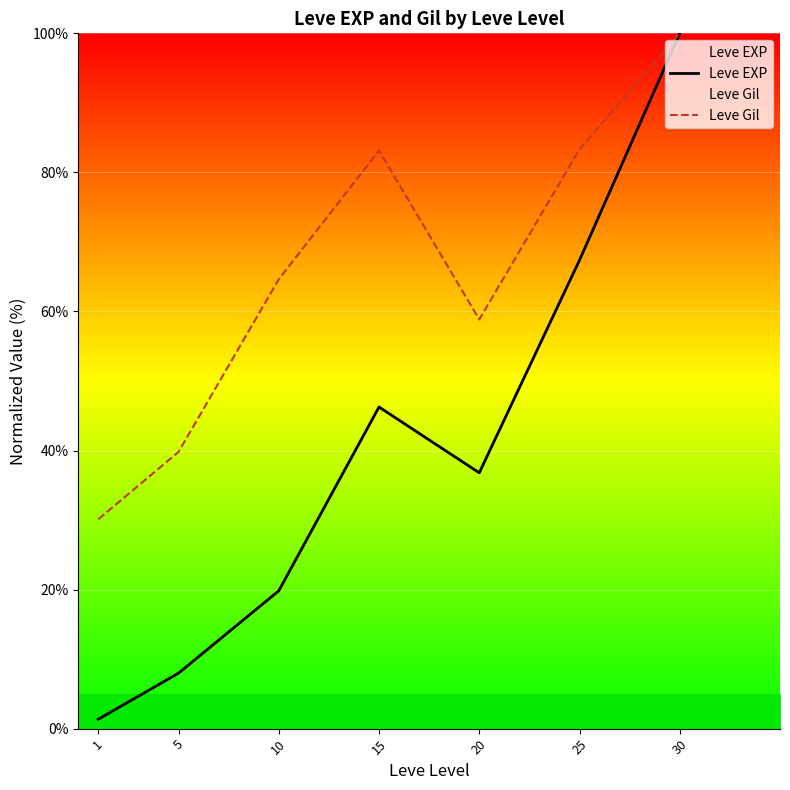

Where does the Leve Gil series first go above 64?

10